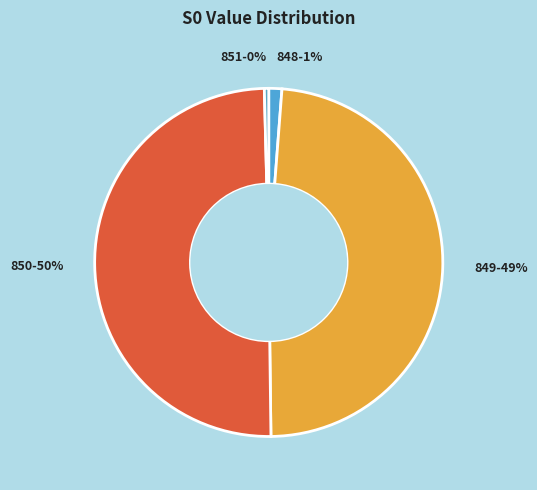

The 851-0% slice represents 11% of the pie. True or false?

False